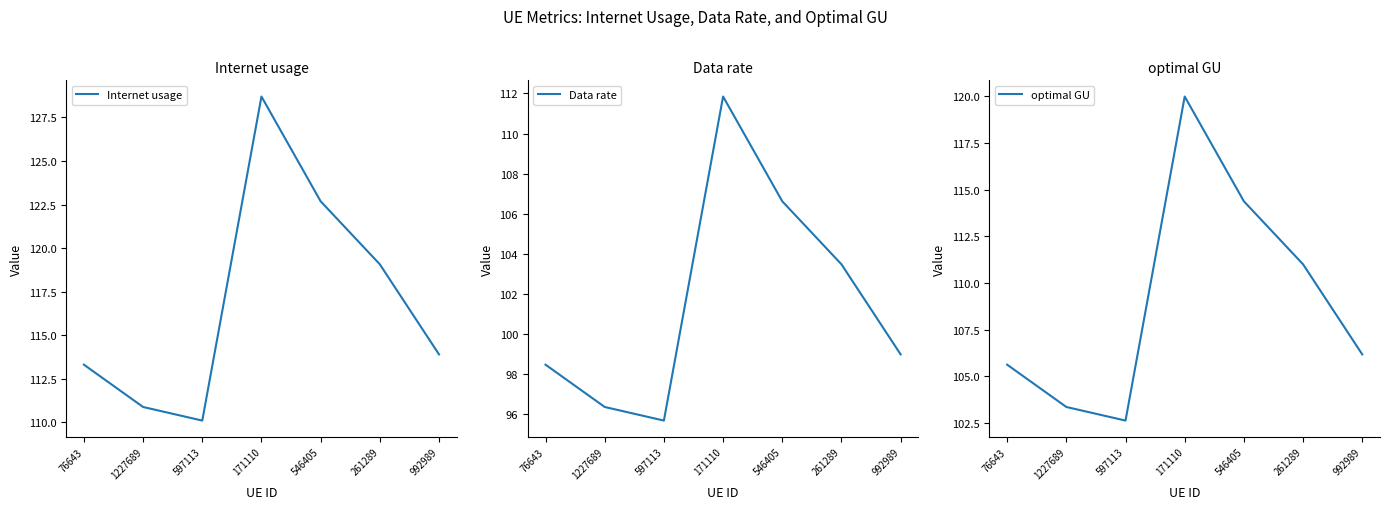

True or false: Data rate and optimal GU intersect in this chart.

False